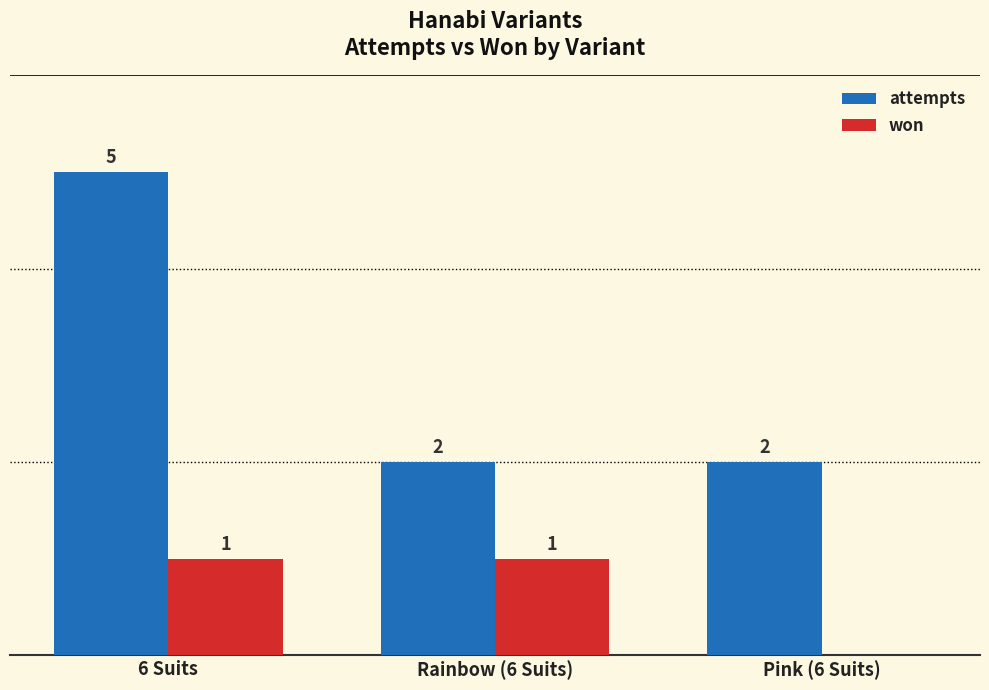

Which label corresponds to the largest value in the chart?

6 Suits